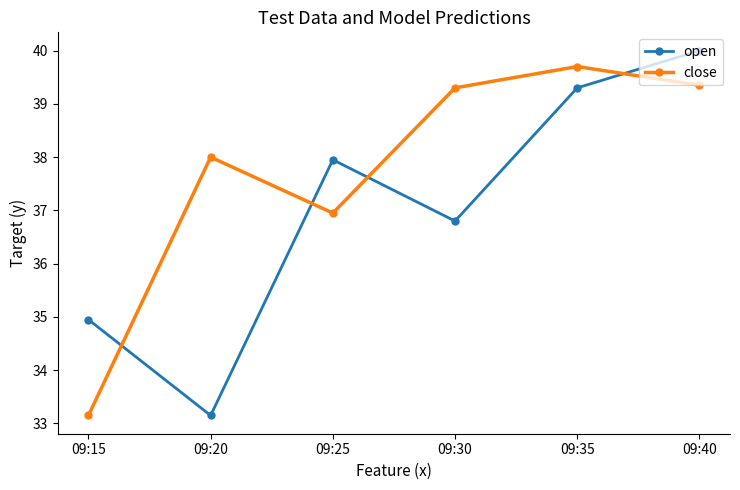

How many lines are shown in the chart?

2